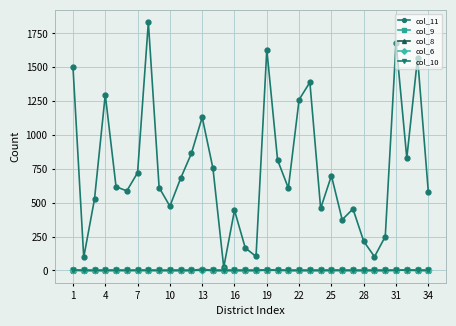

Which series has the widest spread of values?

col_11